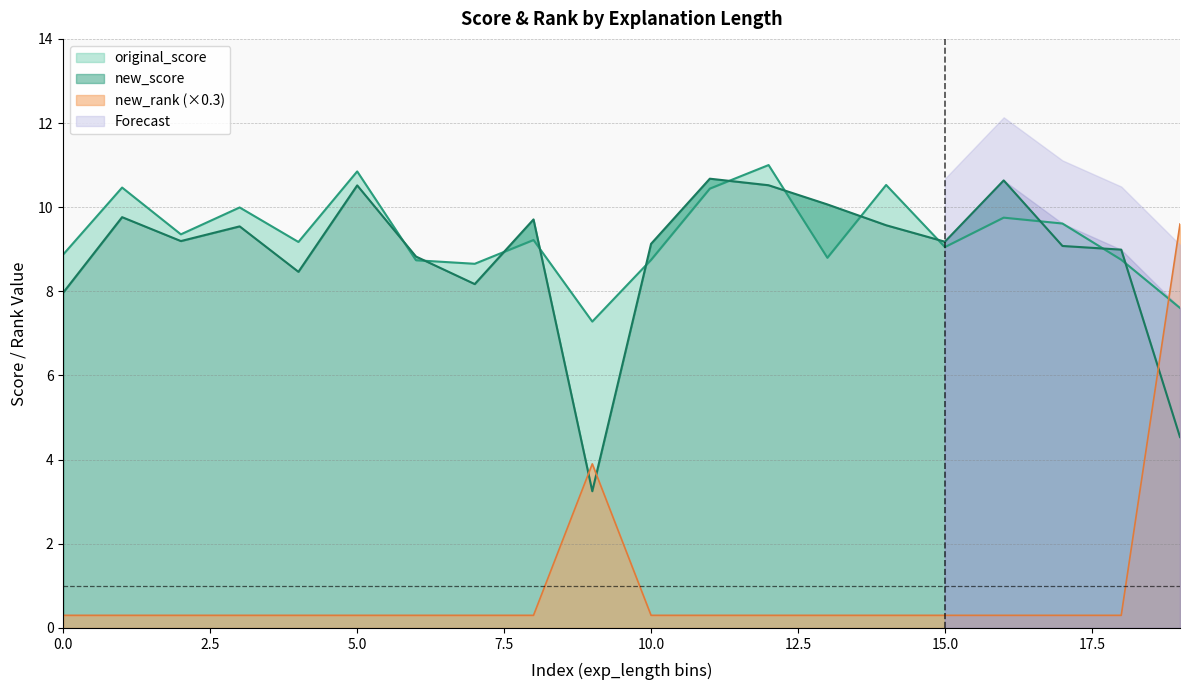

What is the lowest value of the new_rank (×0.3) series?

0.3